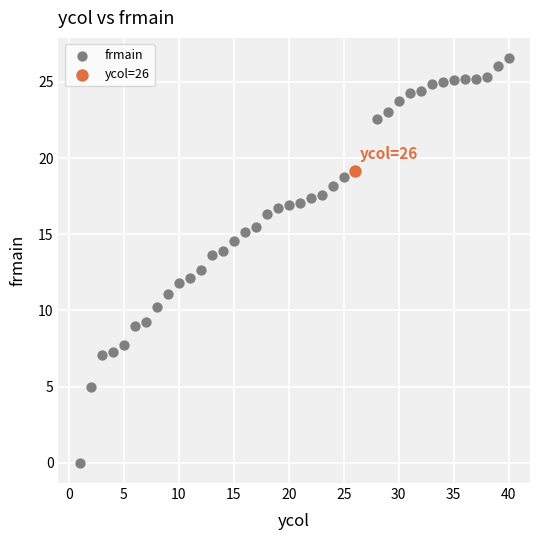

What are all the series names shown in the legend?

frmain, ycol=26